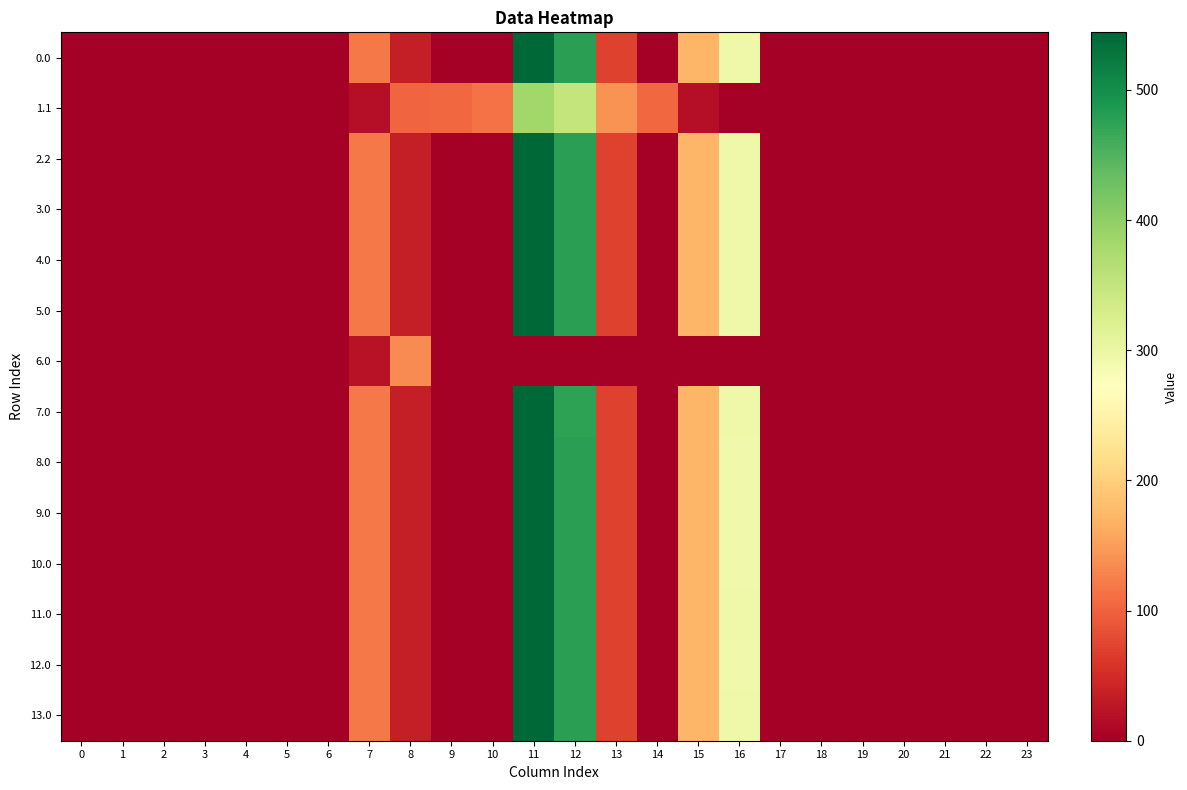

Count the number of data series in this chart.

14